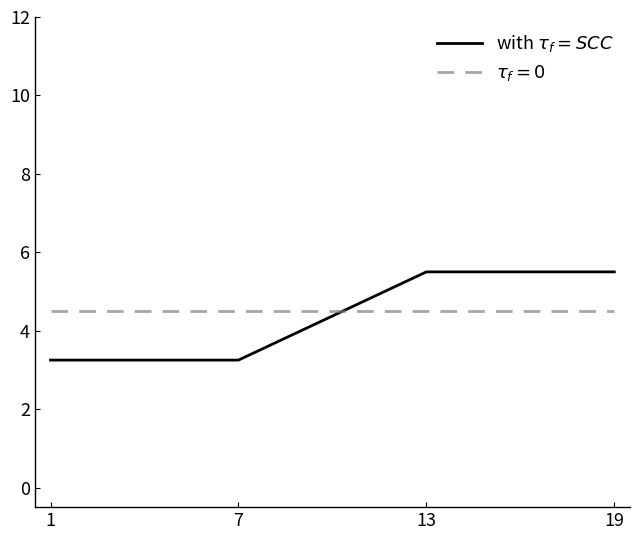

What is the difference between the highest and lowest values at 19?

1.0